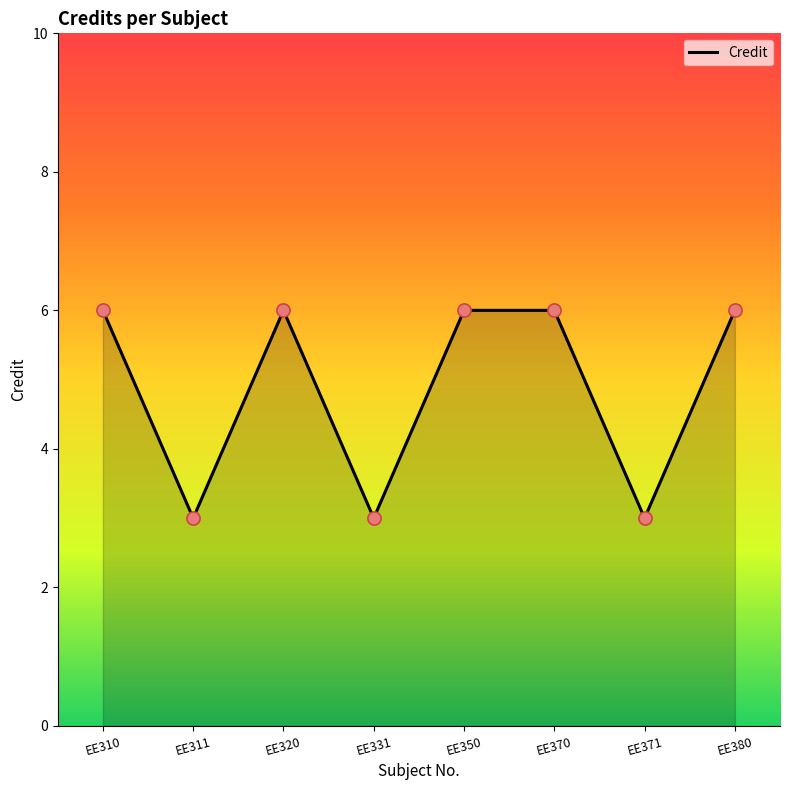

Approximately how many times larger is the value at EE320 compared to EE380?

1.0